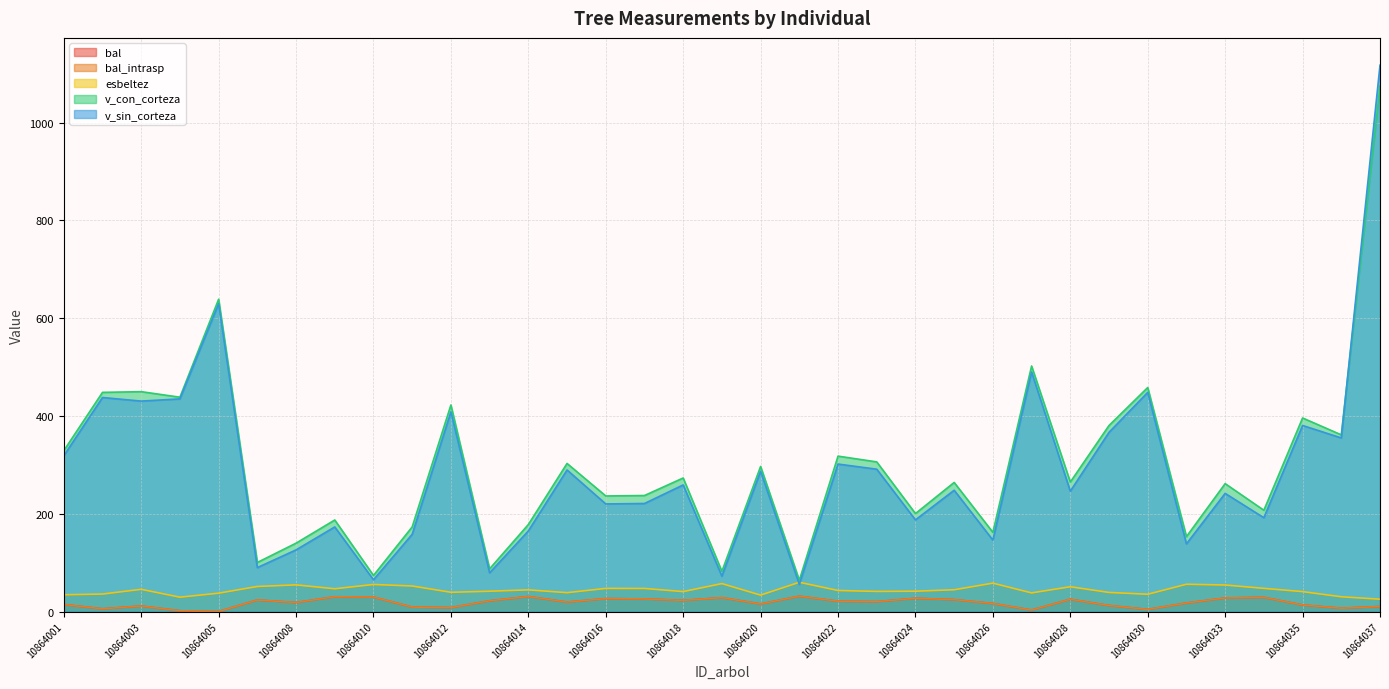

What is the average value of the v_sin_corteza series?

287.7